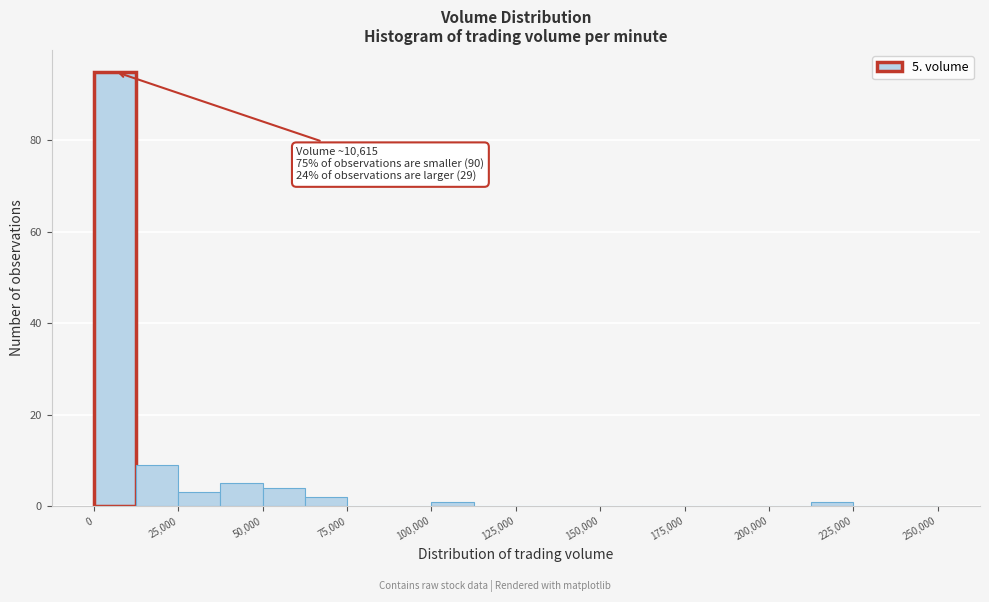

Read against the x-axis, roughly where is the centre of the tallest bar?

5000